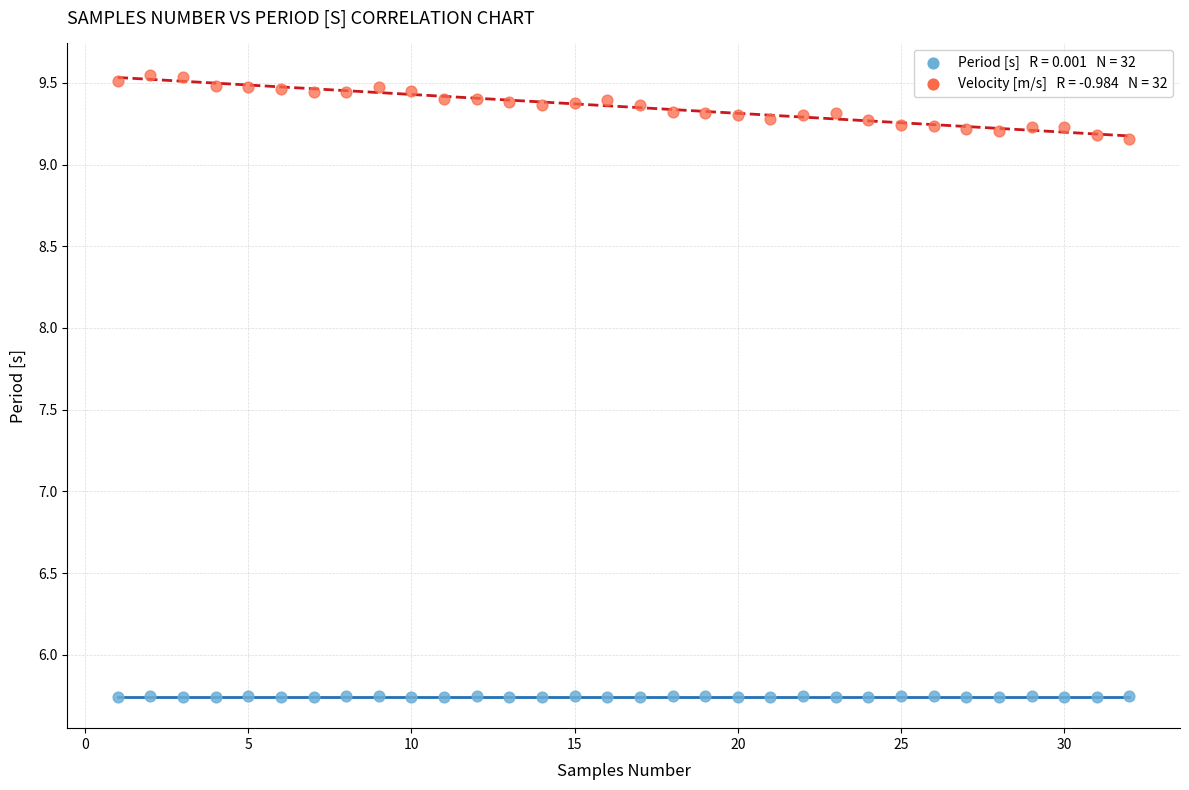

Across all data points, what is the range of Y values (max minus min)?

3.8